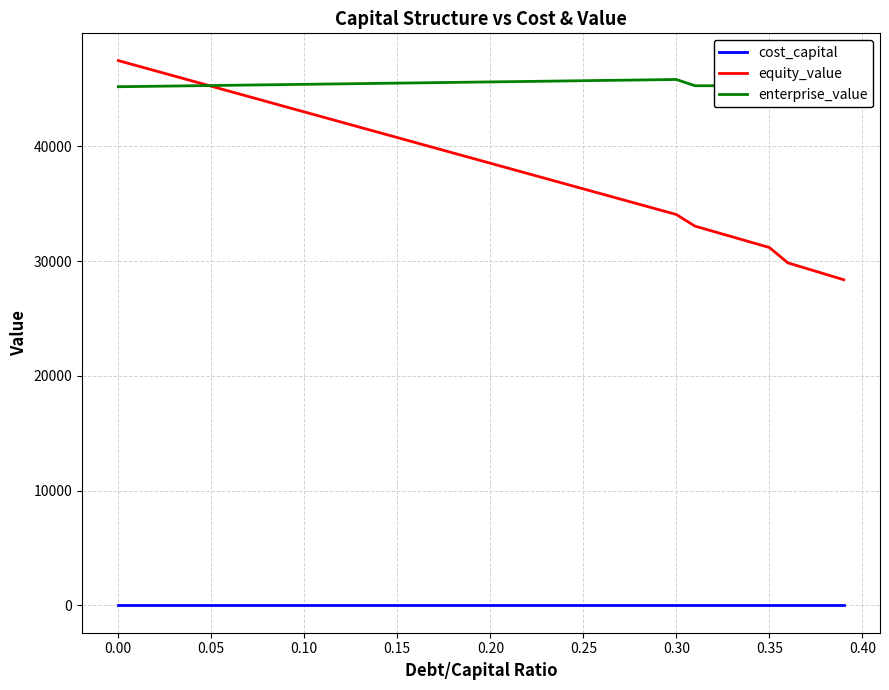

True or false: equity_value and cost_capital intersect in this chart.

False